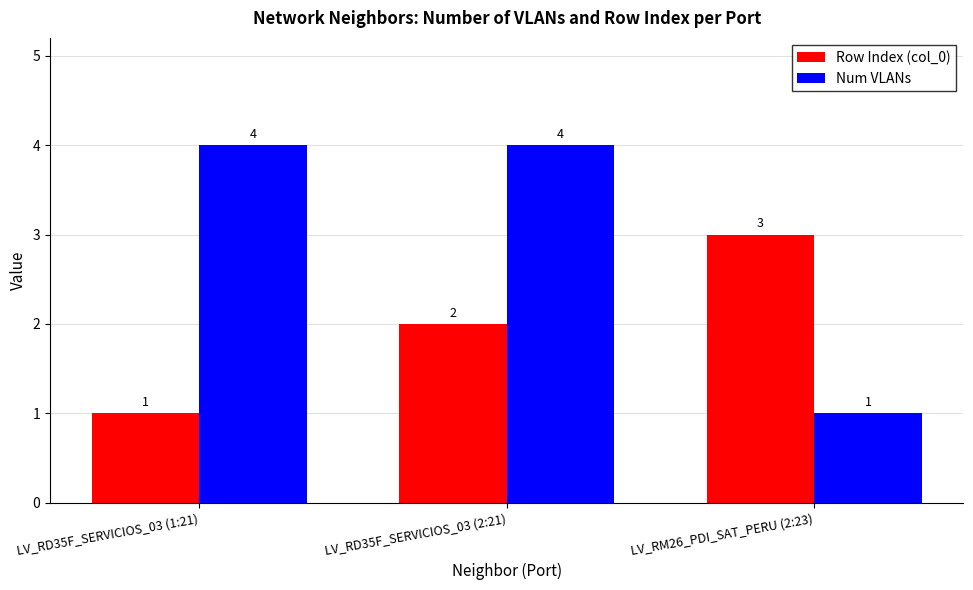

What is the sum of all Row Index (col_0) values?

6